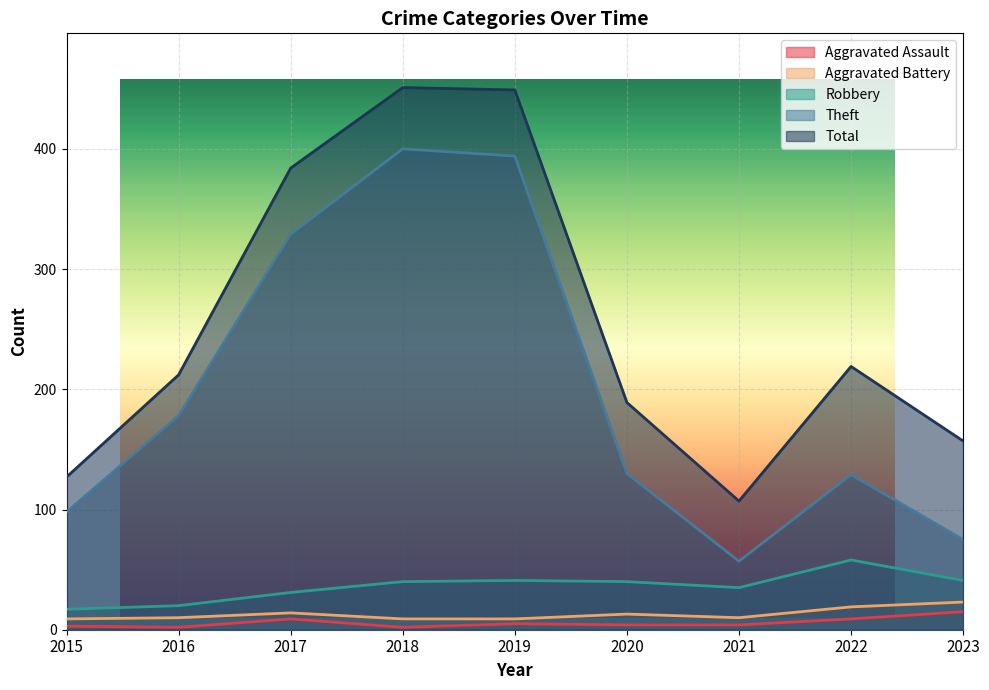

How many lines are shown in the chart?

5